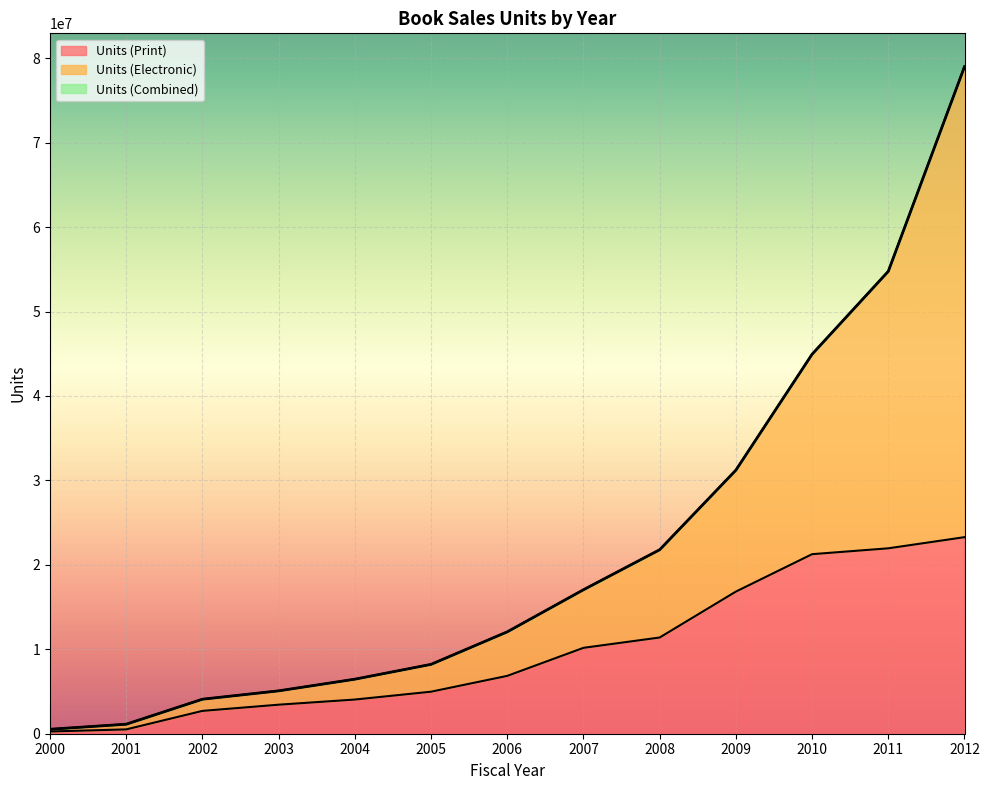

What is the approximate value of Units (Electronic) at 2000, to the nearest 100?

528800